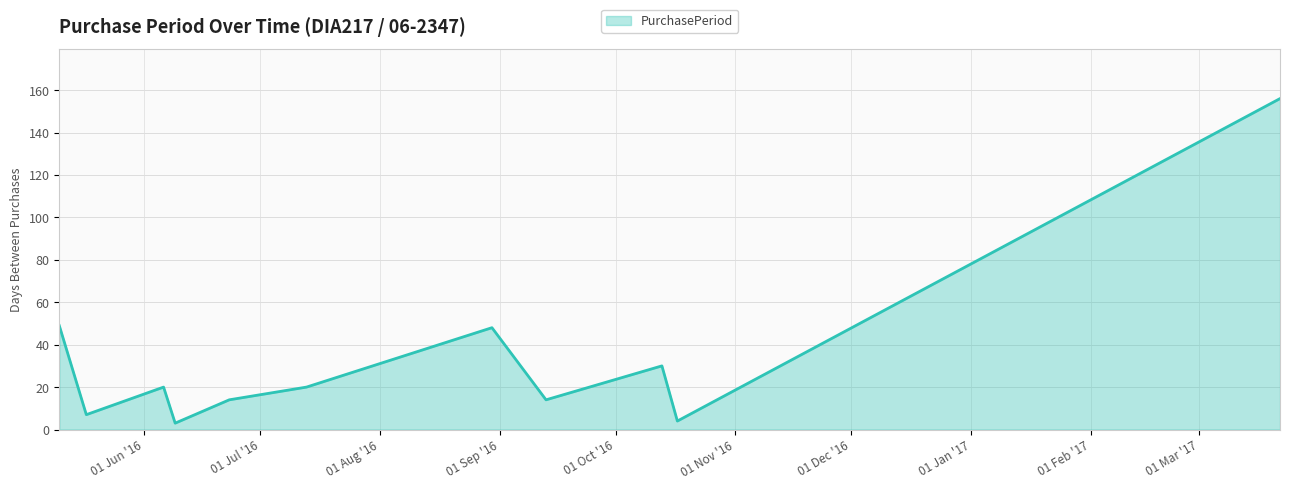

Reading right to left, list all the values displayed in this chart.

156	4	30	14	48	20	14	3	20	7	49